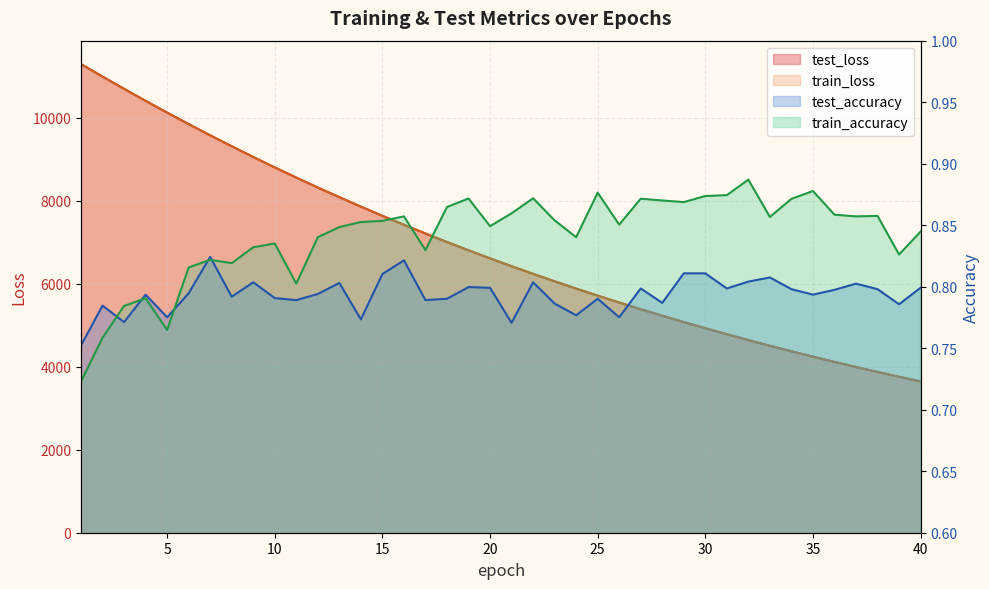

The train_accuracy series shows 0.8 at 7. True or false?

True